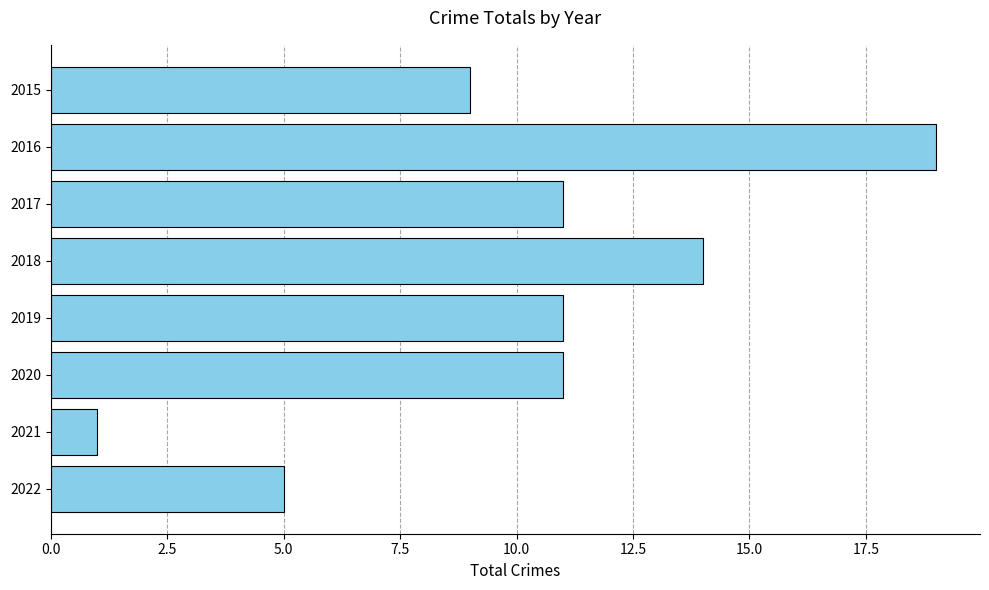

What is the value of the 3rd bar from the top?

11